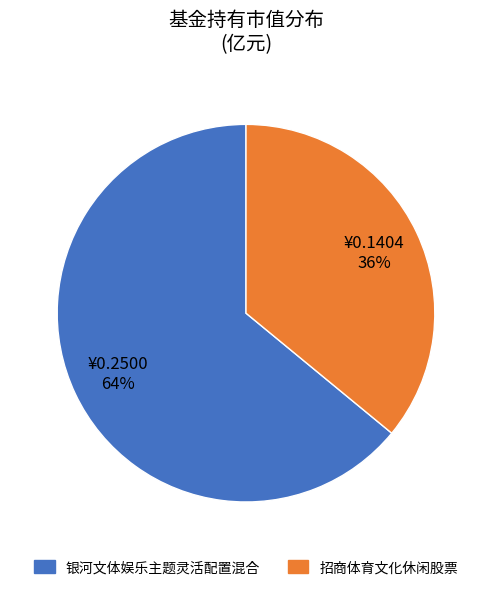

Do 银河文体娱乐主题灵活配置混合 and 招商体育文化休闲股票 together represent more than half of the pie?

Yes